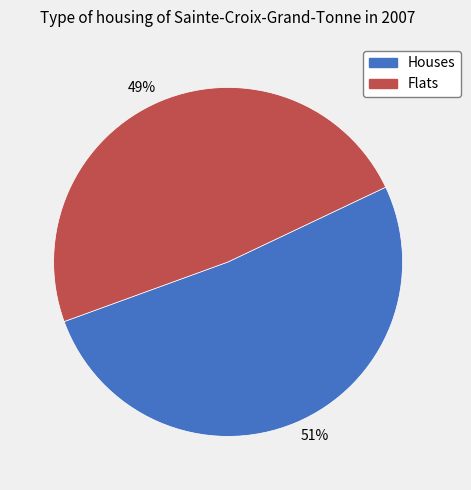

Is the sum of 51% and 49% greater than half?

Yes